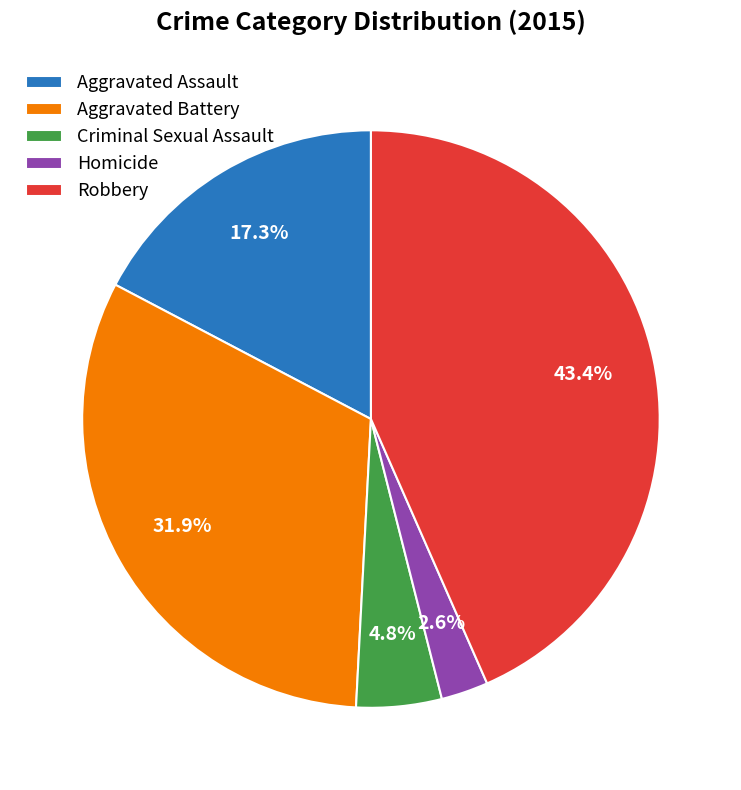

Does any single category account for the majority?

No